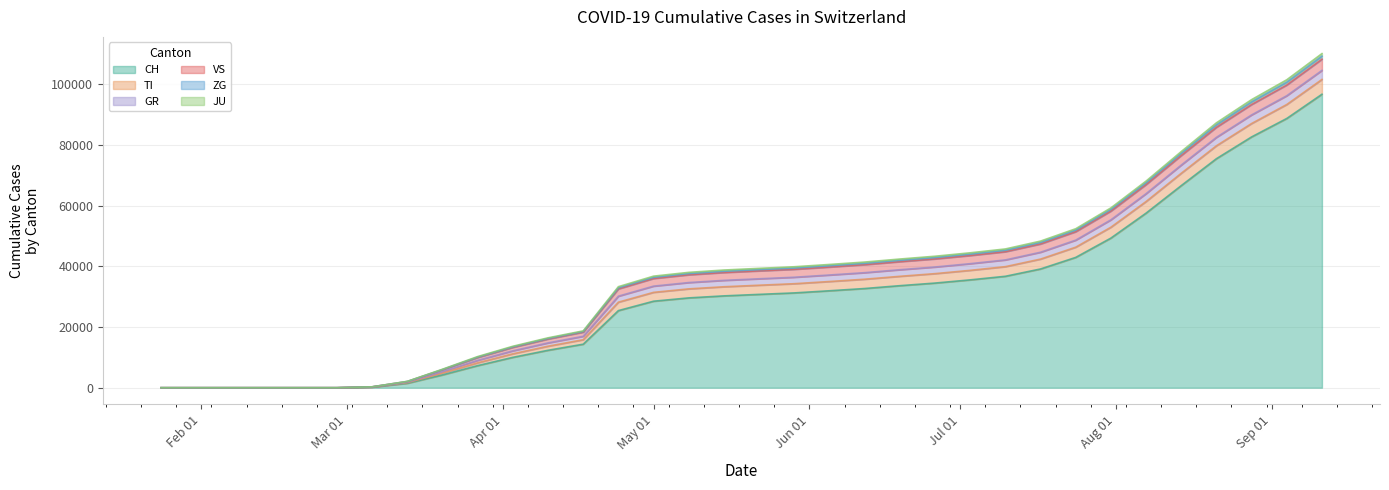

True or false: ZG and VS intersect in this chart.

False